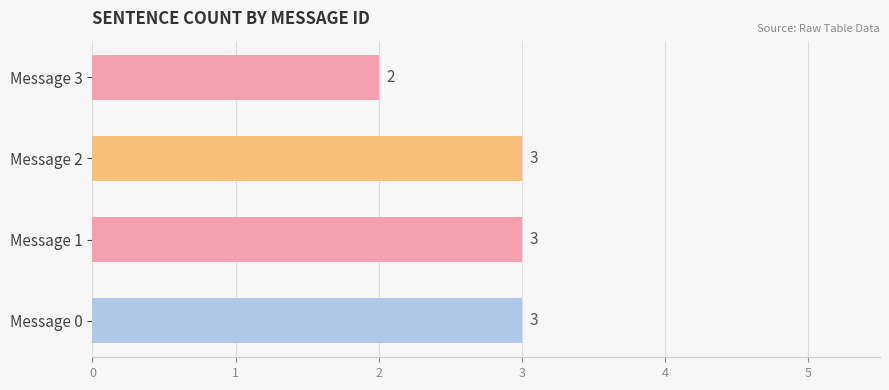

What is the sum of all values?

11